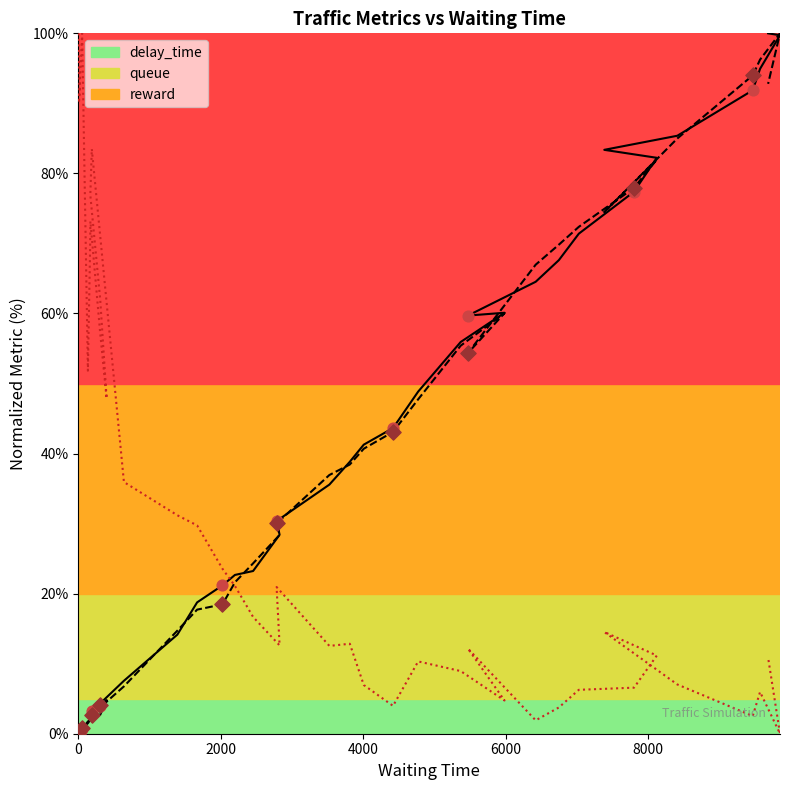

What are all the series names shown in the legend?

delay_time, queue, reward